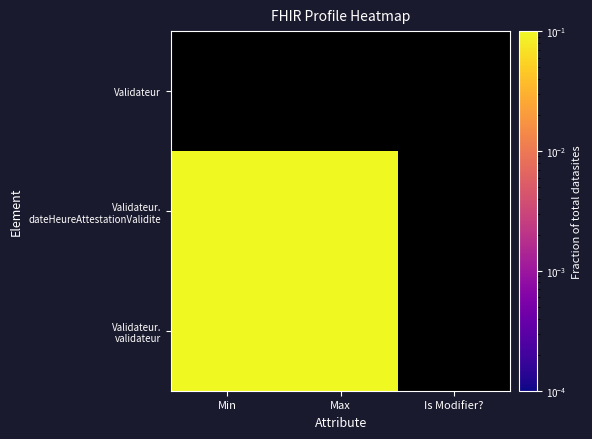

Count the number of categories in the chart.

3